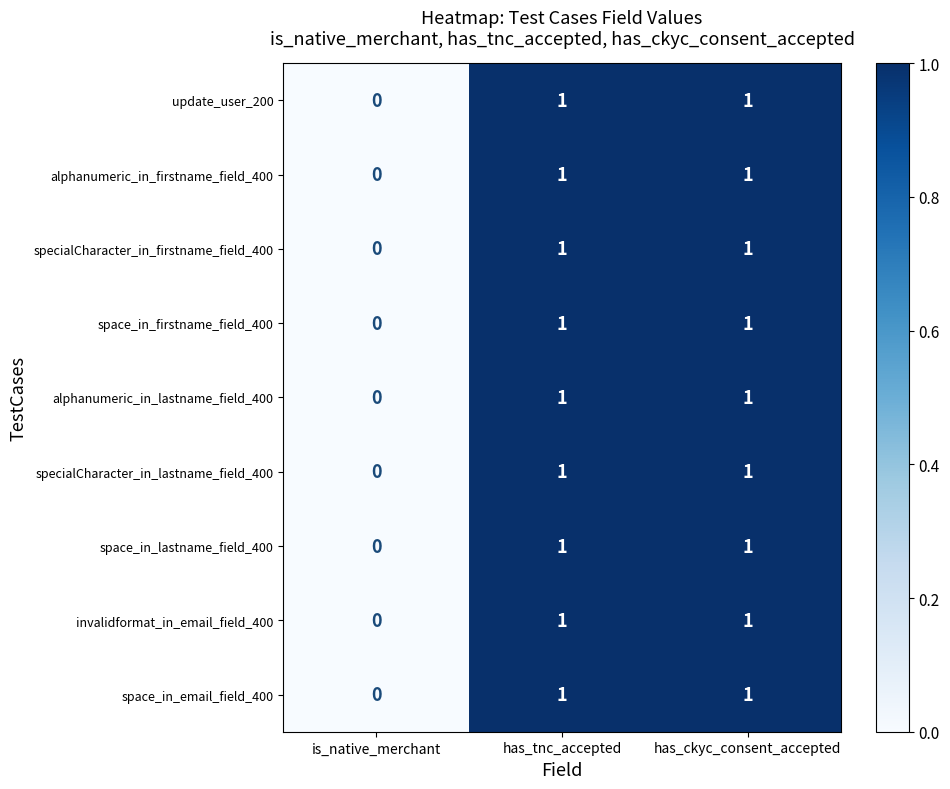

Reading left to right, list all the values displayed in this chart.

update_user_200: is_native_merchant=0	has_tnc_accepted=1	has_ckyc_consent_accepted=1
alphanumeric_in_firstname_field_400: is_native_merchant=0	has_tnc_accepted=1	has_ckyc_consent_accepted=1
specialCharacter_in_firstname_field_400: is_native_merchant=0	has_tnc_accepted=1	has_ckyc_consent_accepted=1
space_in_firstname_field_400: is_native_merchant=0	has_tnc_accepted=1	has_ckyc_consent_accepted=1
alphanumeric_in_lastname_field_400: is_native_merchant=0	has_tnc_accepted=1	has_ckyc_consent_accepted=1
specialCharacter_in_lastname_field_400: is_native_merchant=0	has_tnc_accepted=1	has_ckyc_consent_accepted=1
space_in_lastname_field_400: is_native_merchant=0	has_tnc_accepted=1	has_ckyc_consent_accepted=1
invalidformat_in_email_field_400: is_native_merchant=0	has_tnc_accepted=1	has_ckyc_consent_accepted=1
space_in_email_field_400: is_native_merchant=0	has_tnc_accepted=1	has_ckyc_consent_accepted=1